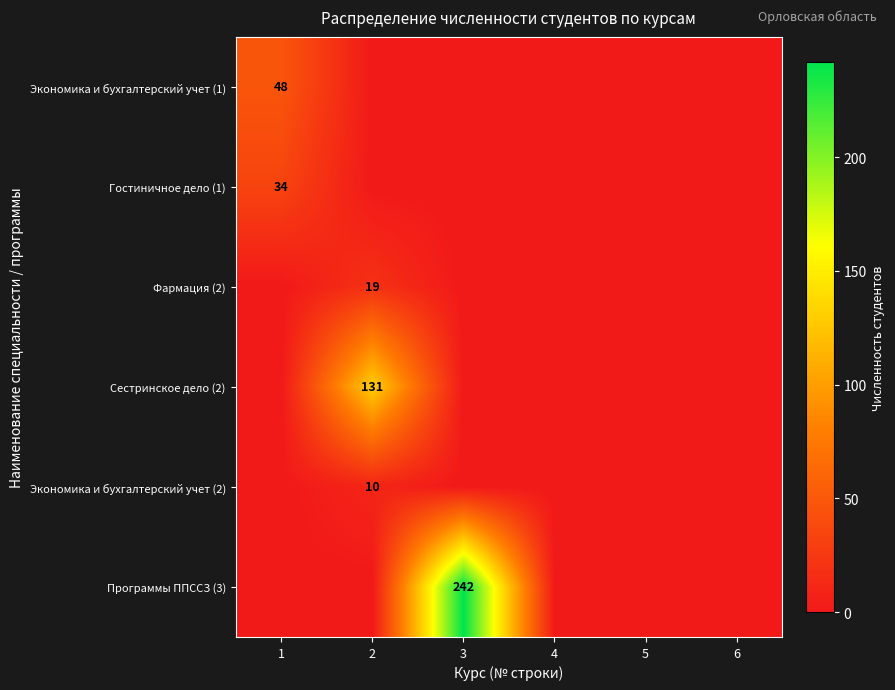

True or false: Программы ППССЗ (3) has a value of 242 at 3.

True